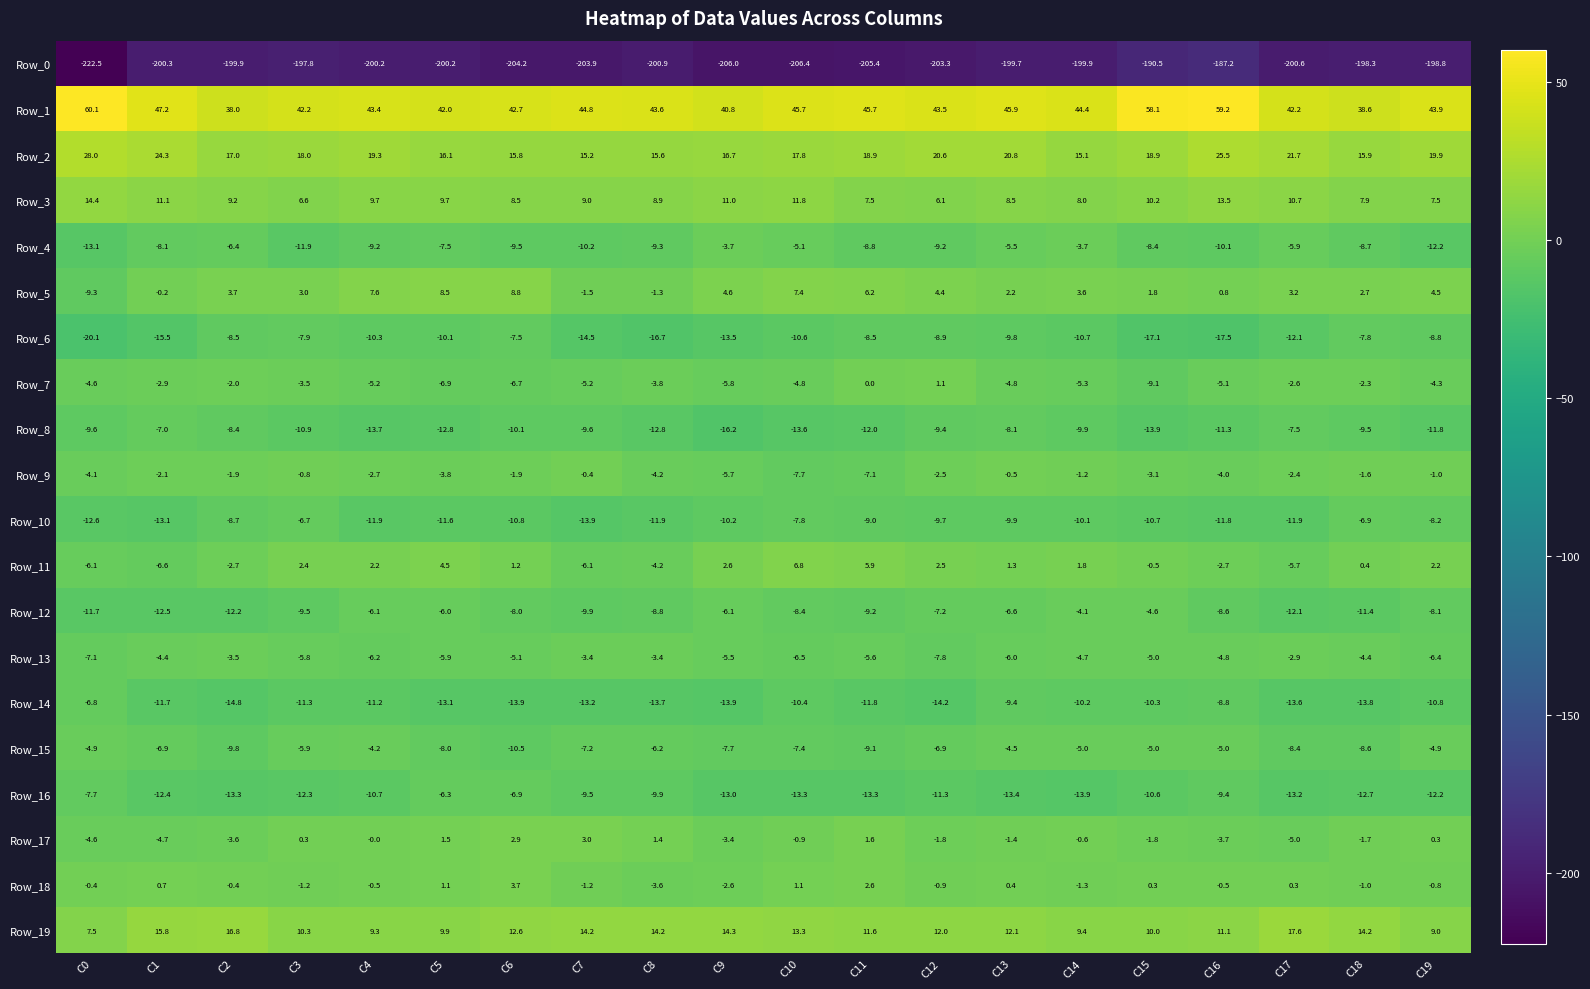

What is the difference between the Row_0 values at C2 and C9?

6.1